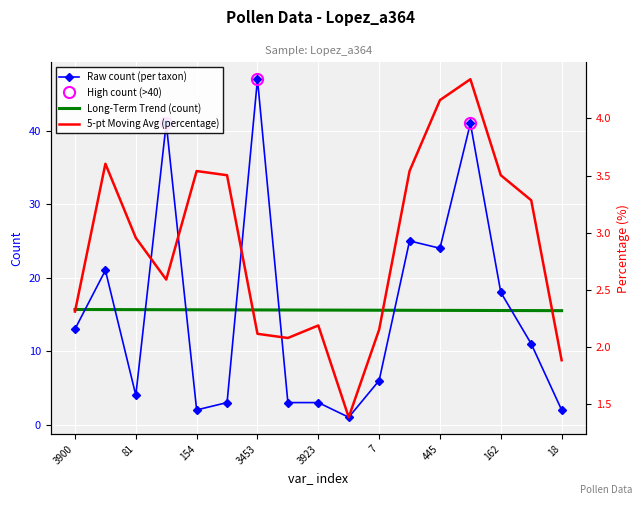

List the series in order of their peak value, highest first.

Raw count (per taxon), Long-Term Trend (count), 5-pt Moving Avg (percentage)